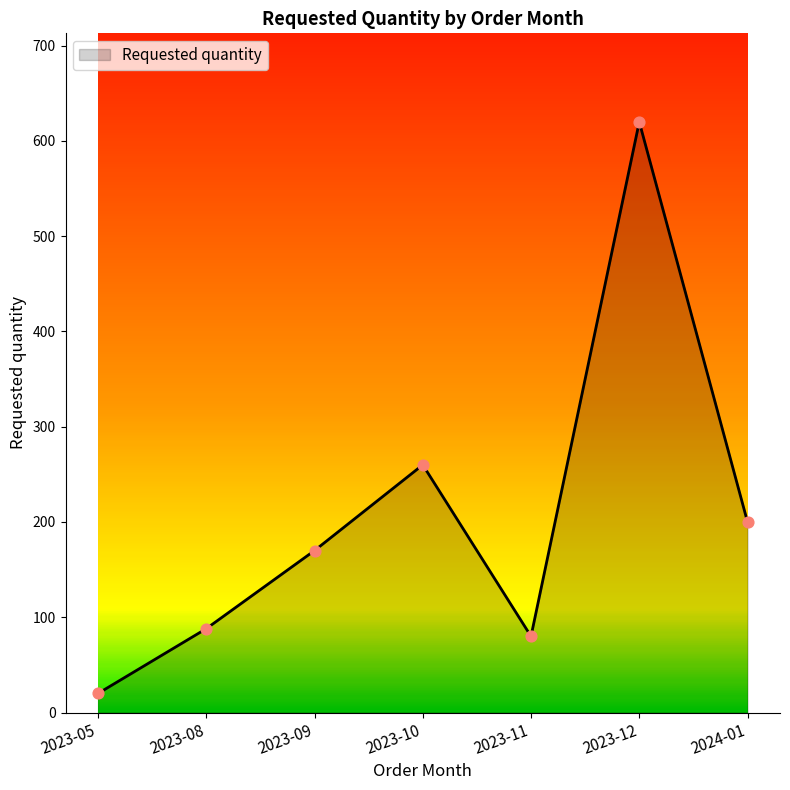

What is the change in value from 2023-05 to 2023-10?

+240